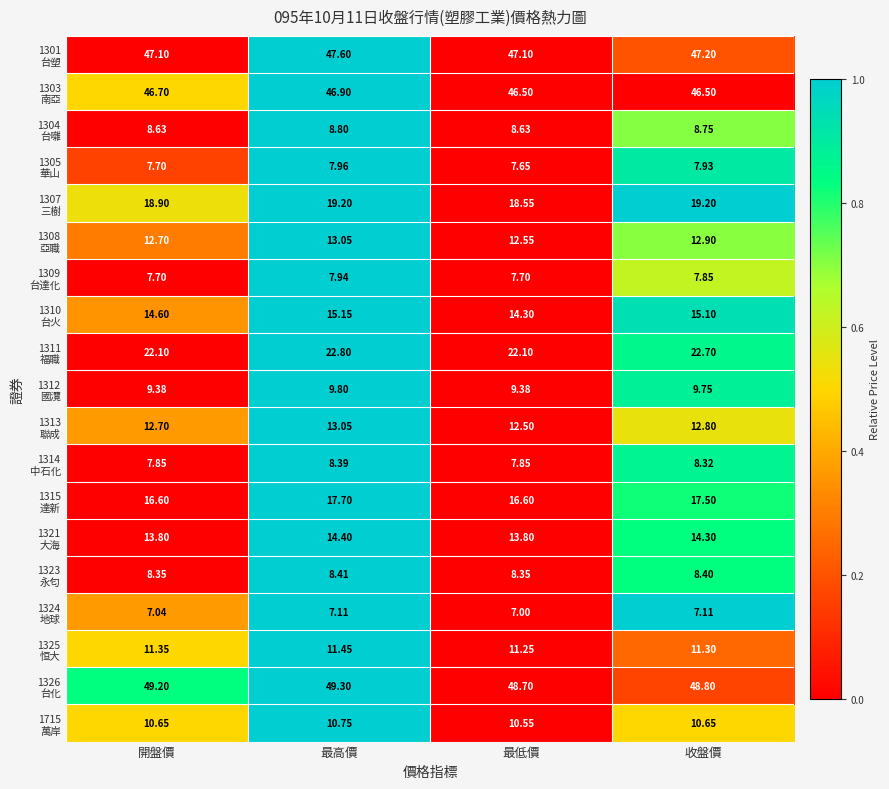

At which category does the chart reach its minimum across all series?

最低價